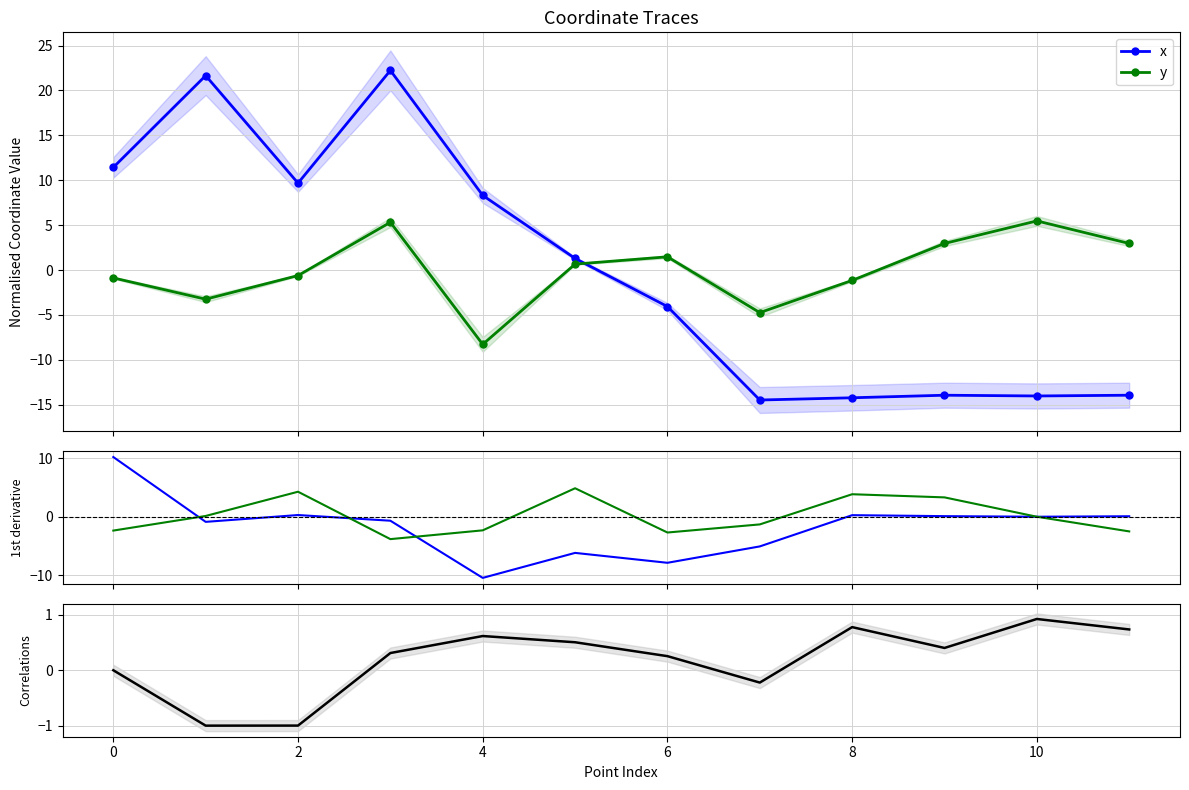

After their last crossing, which series has the higher values: x vs y rolling corr or y?

x vs y rolling corr